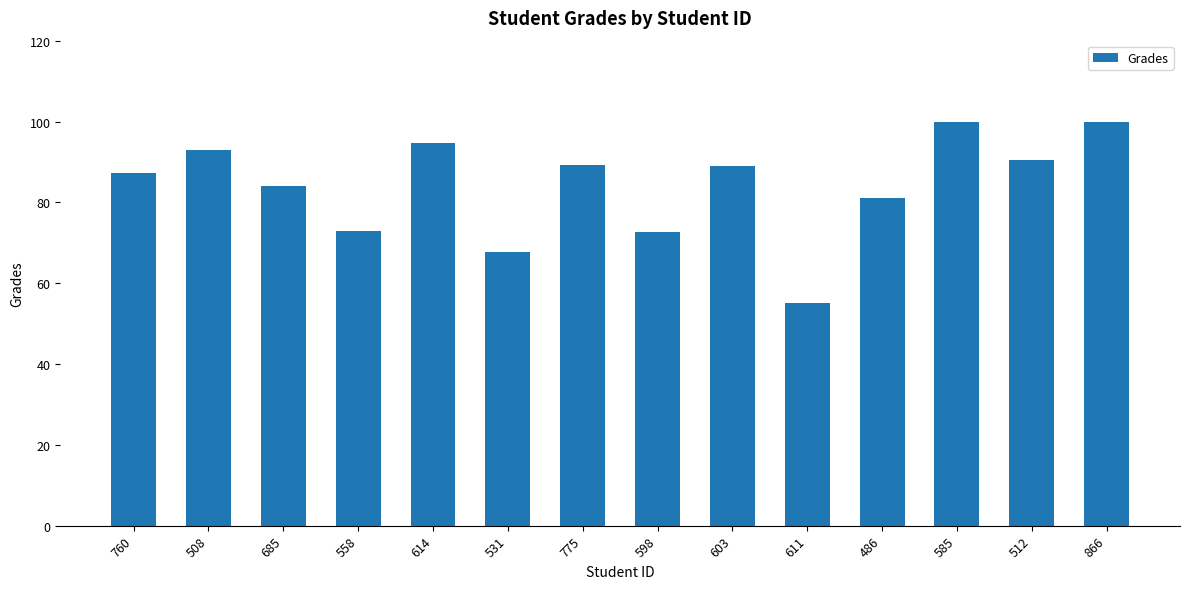

What is the label of the 11th bar from the left?

486